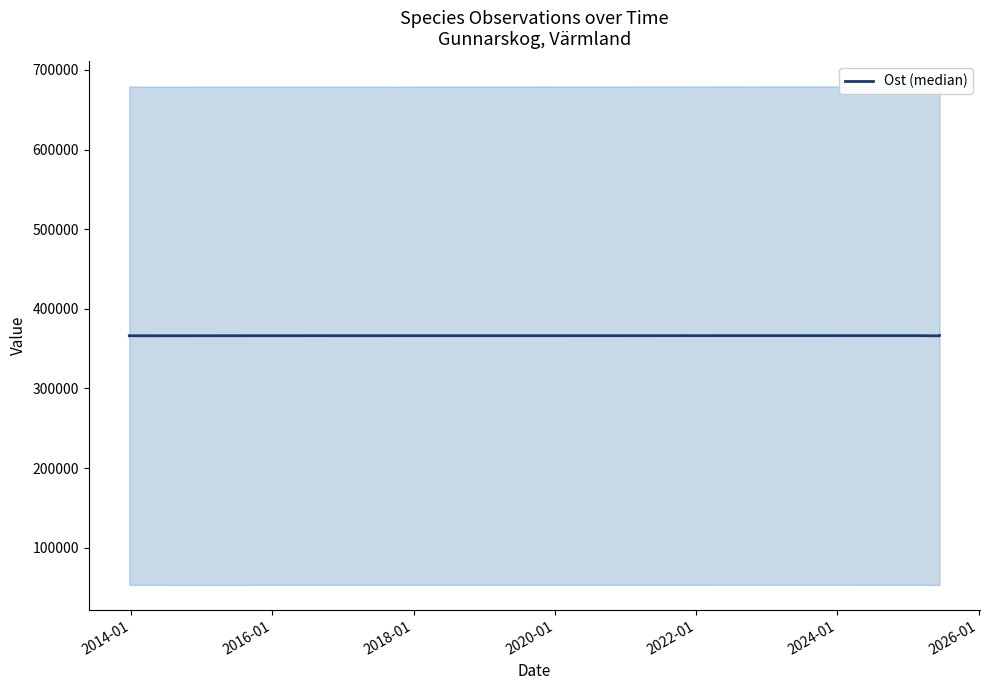

How many data points does each series have?

4